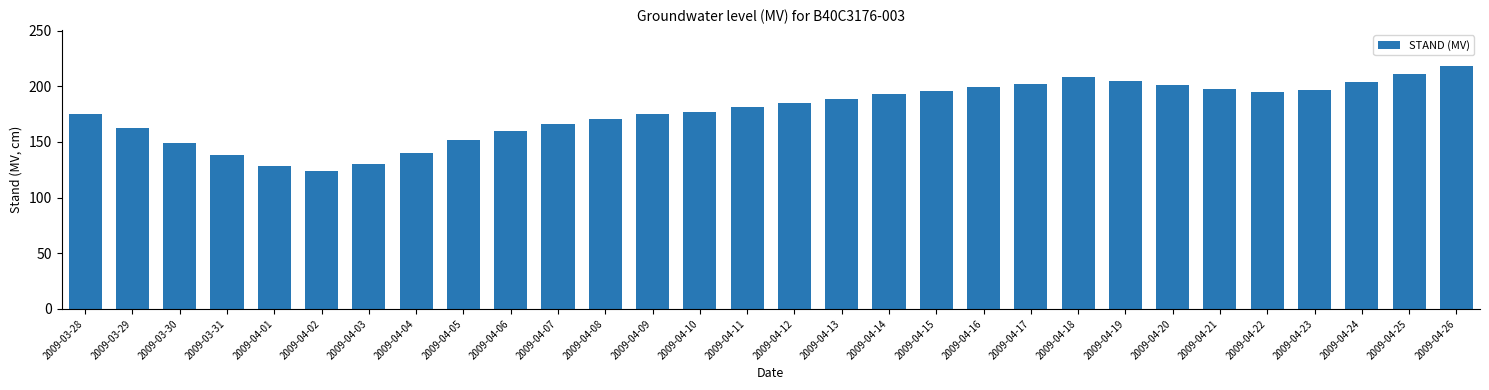

What is the average value?

178